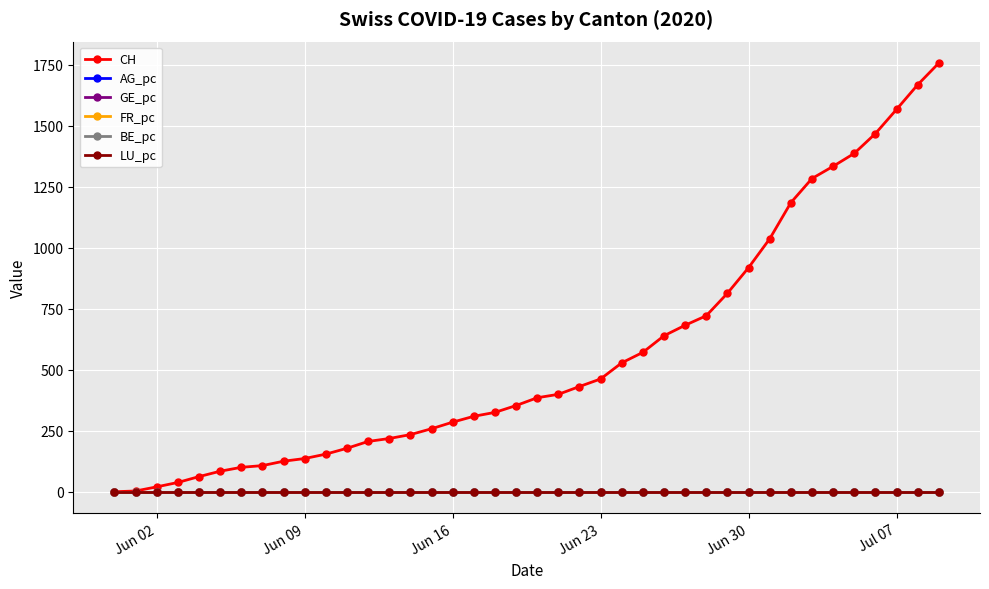

What is the greatest value displayed?

1756.0